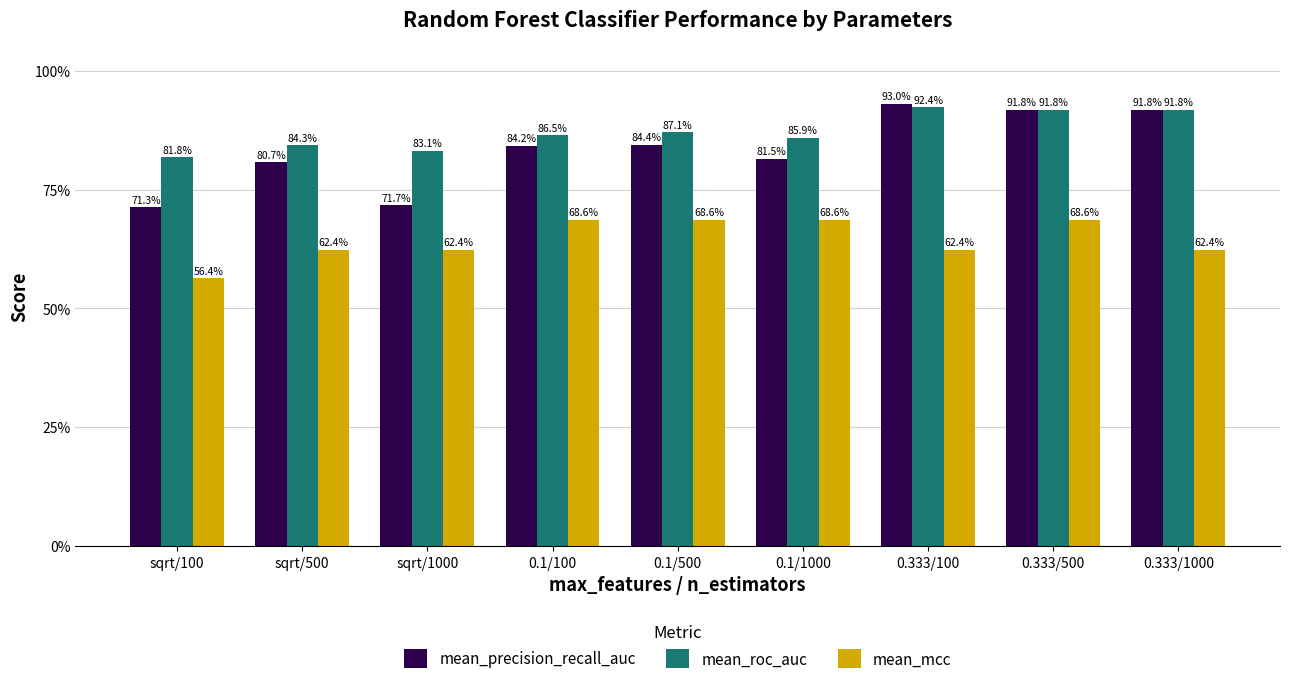

What are all the series names shown in the legend?

mean_precision_recall_auc, mean_roc_auc, mean_mcc